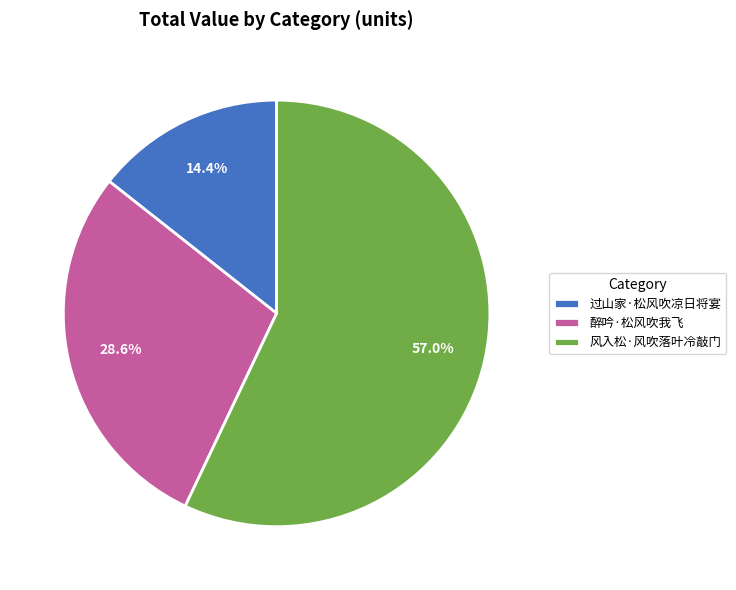

Is it true that 风入松·风吹落叶冷敲门 is 45% of the pie?

False